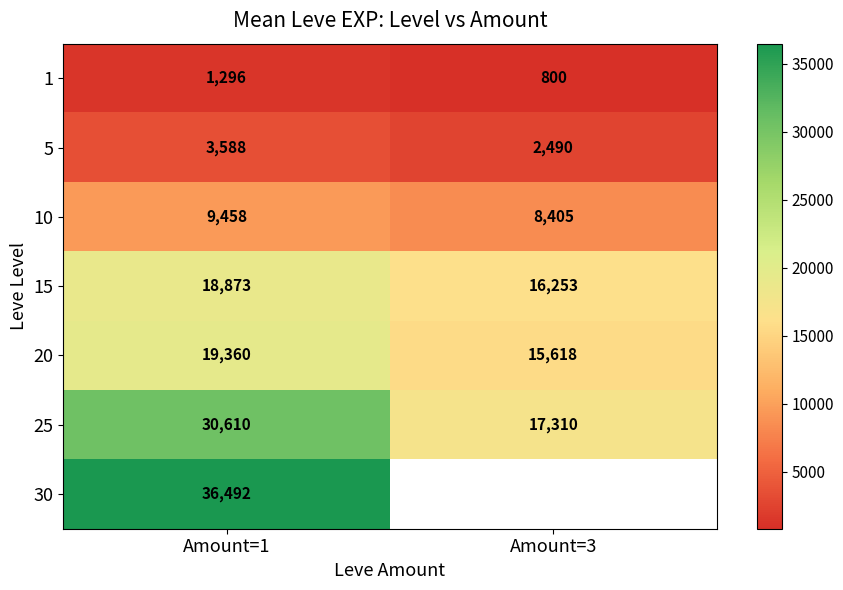

How many data points in 25 are less than 30610?

1